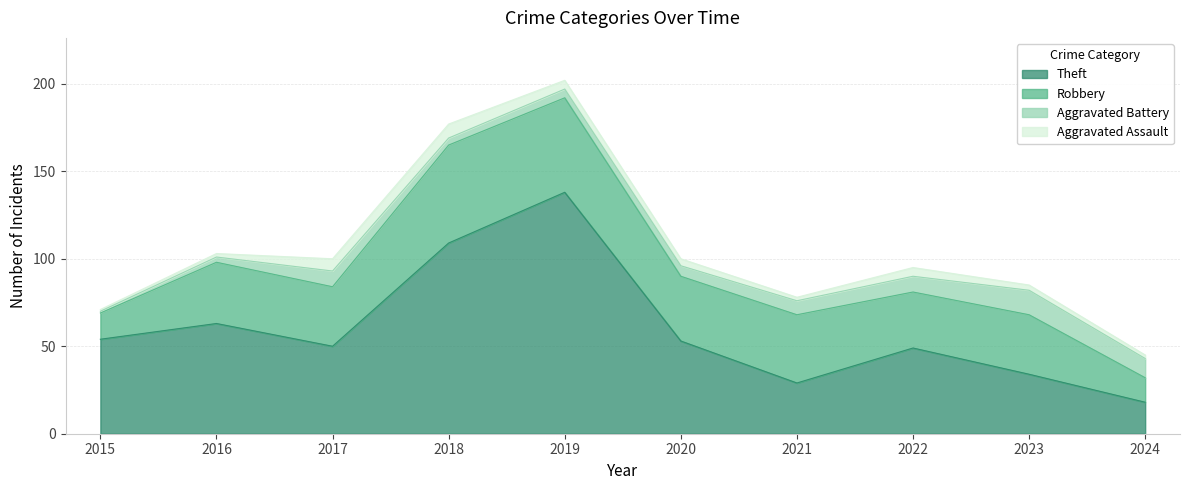

What is the value of the Robbery point at the 6th from the left?

37